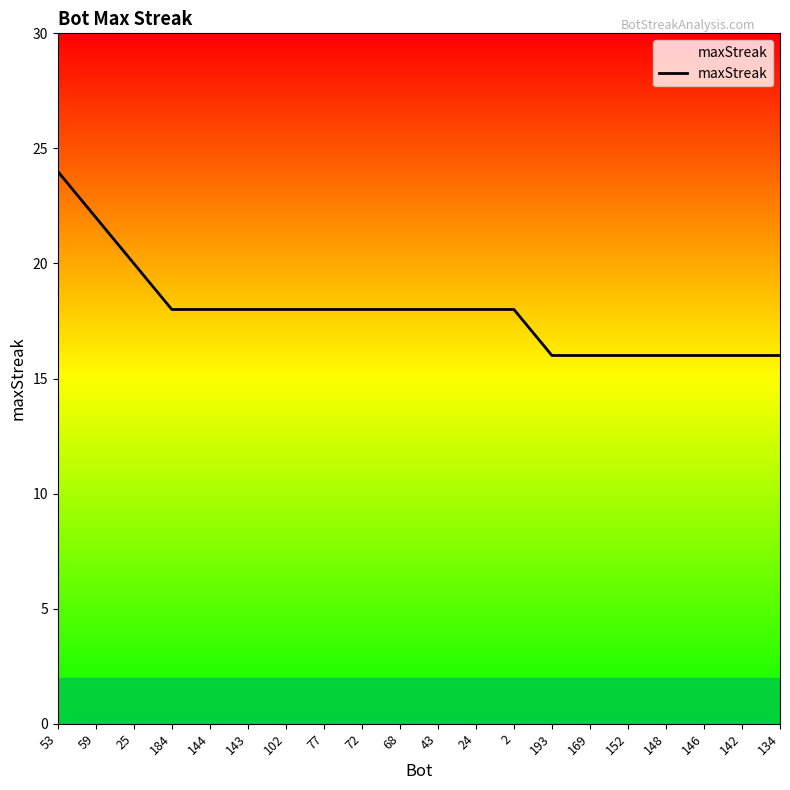

What is the ratio of the value at 148 to the value at 25?

0.8